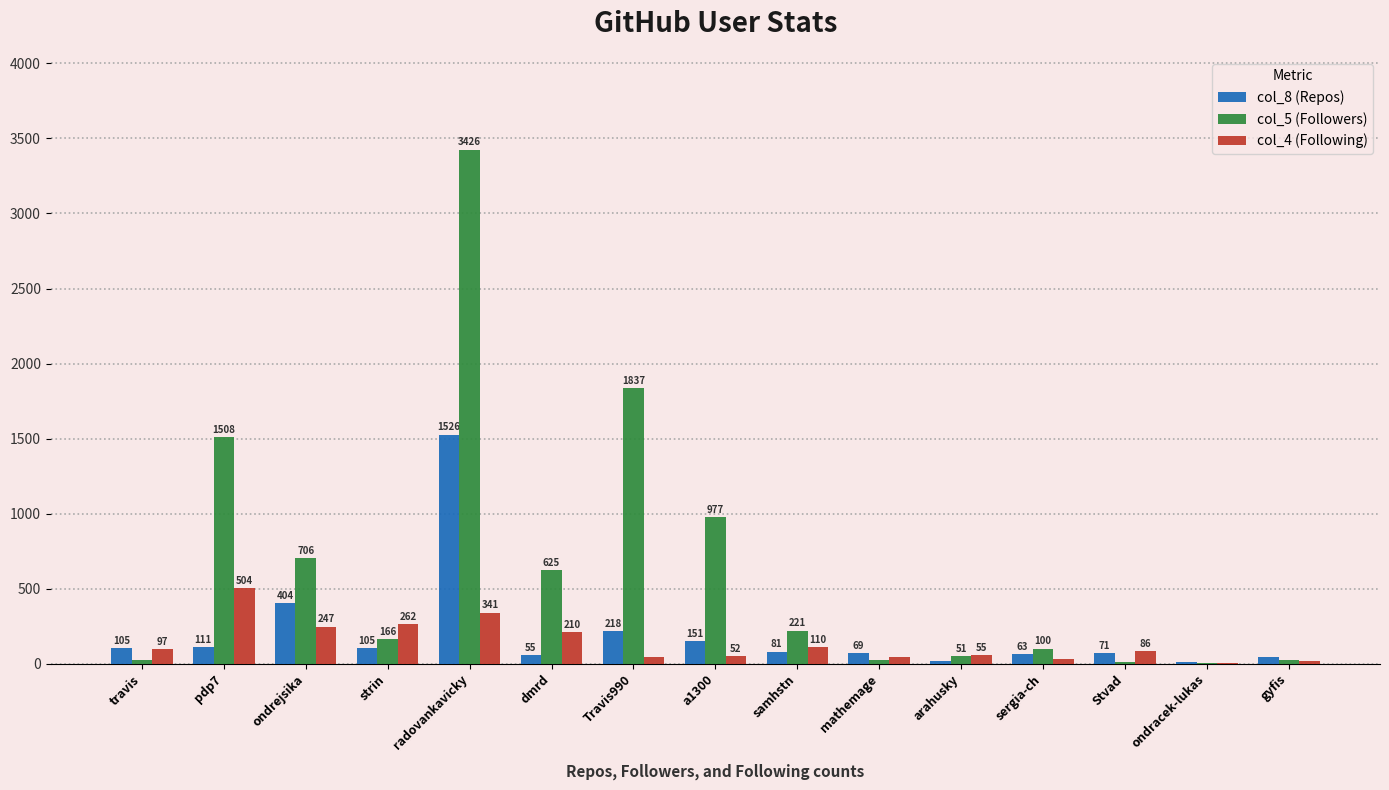

Where is col_5 (Followers) nearest to the value 1714?

Travis990